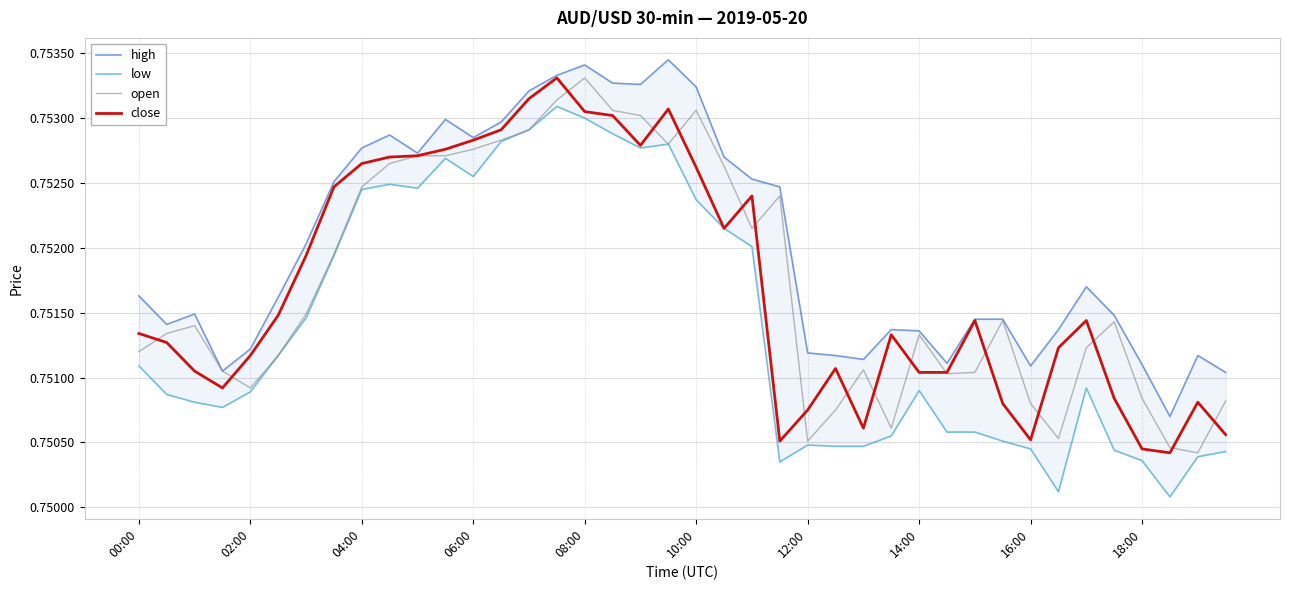

At which category is the sum across all series the highest?

15